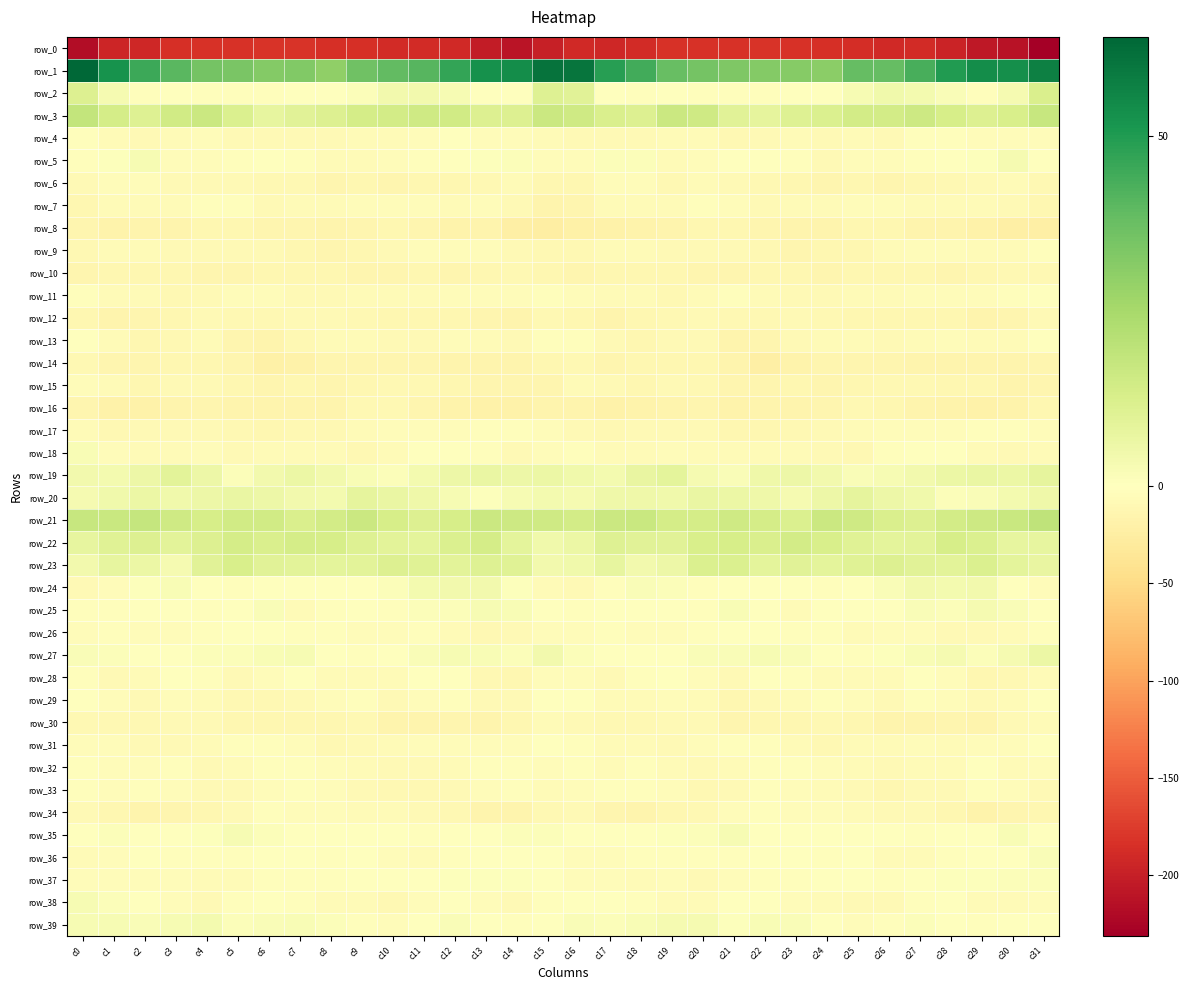

The value of row_35 at c17 is 0.3. True or false?

True